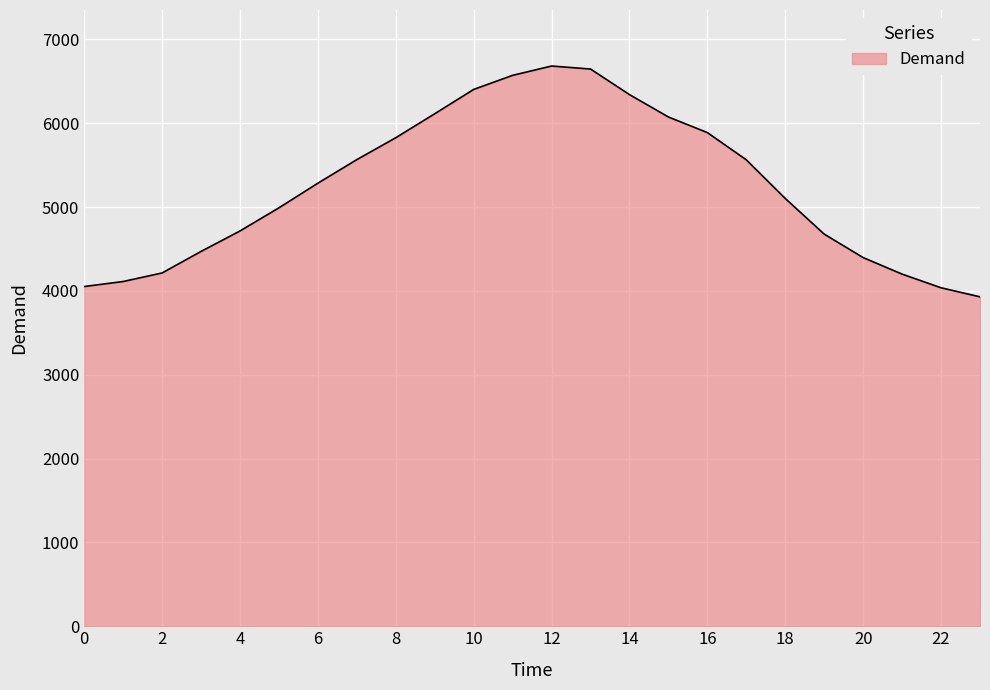

What is the maximum value shown in the chart?

6682